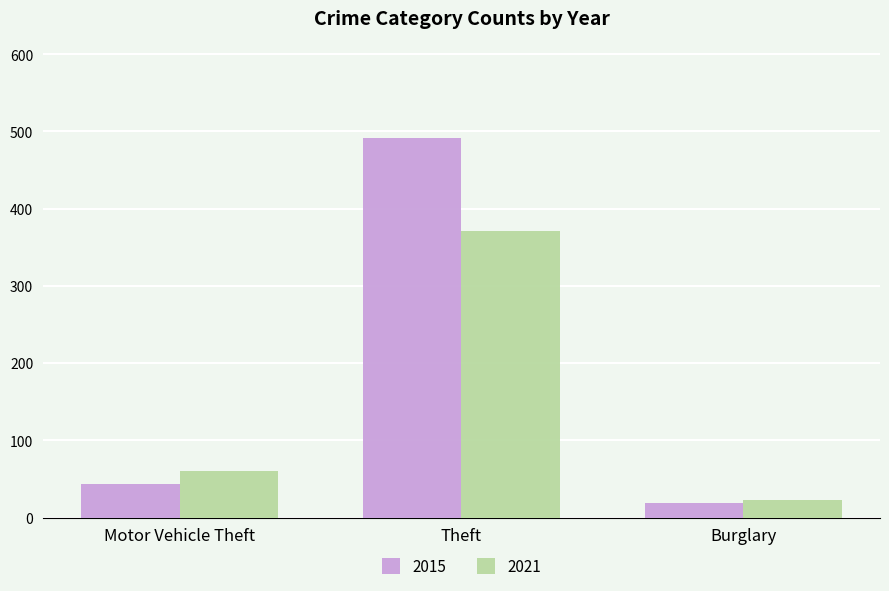

How many bars are there in each group?

2